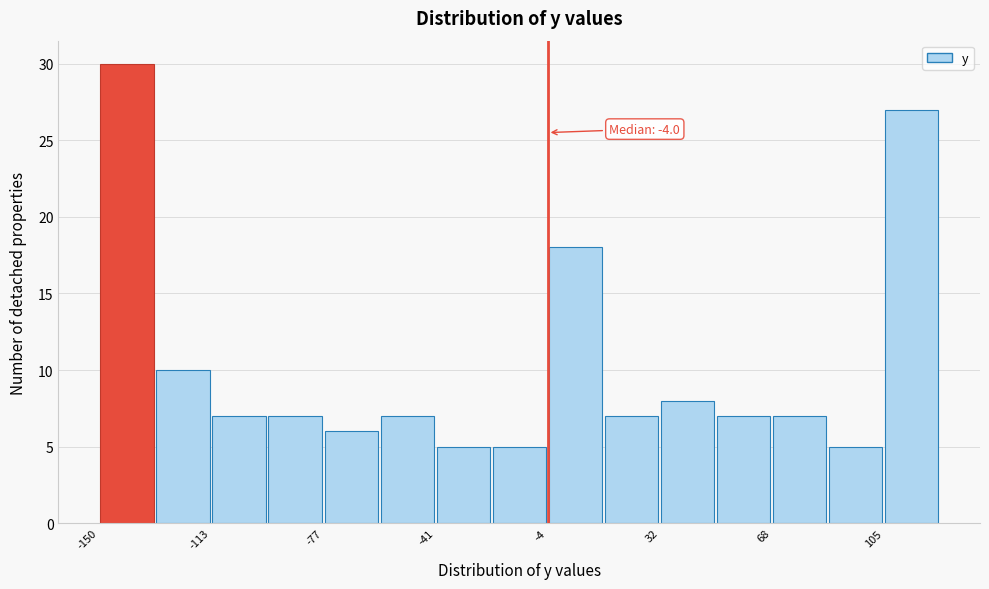

Around what value on the x-axis is the tallest bar? Give the approximate position of its centre, as read against the axis.

-140